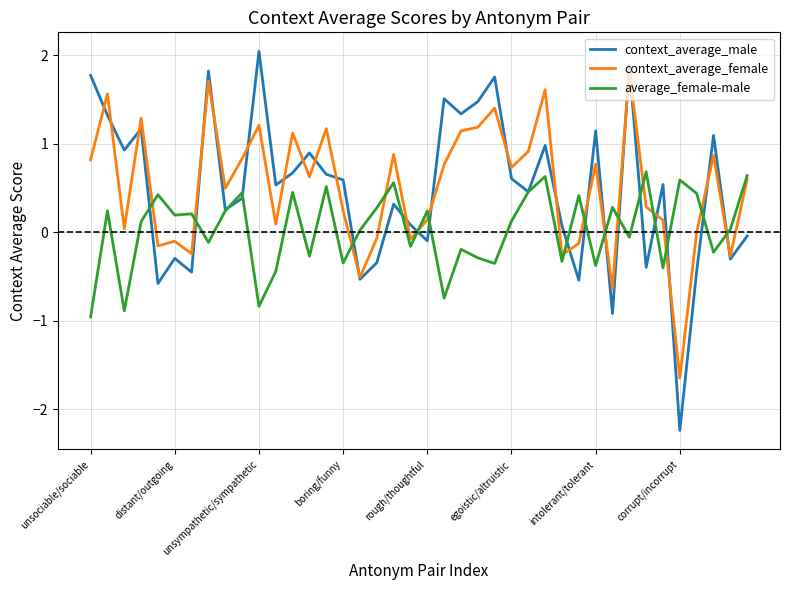

After their last crossing, which series has the higher values: context_average_female or average_female-male?

average_female-male